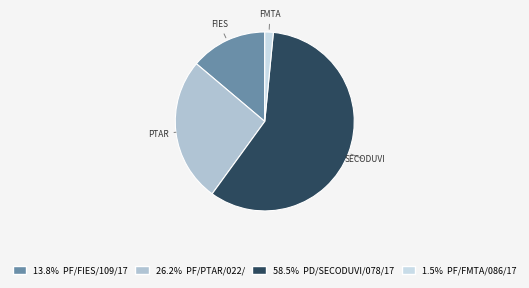

How many segments does this pie chart have?

4